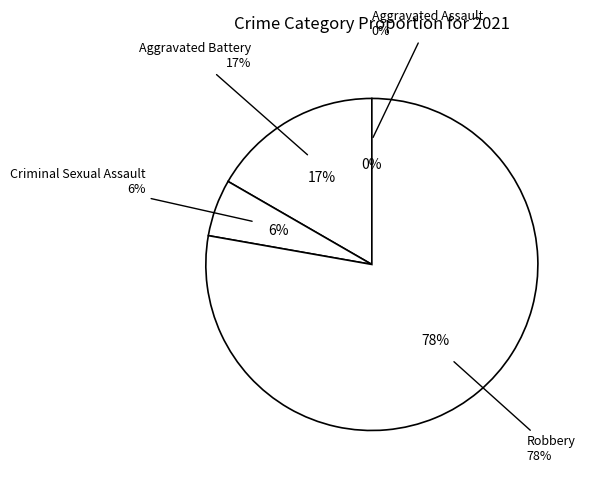

How many segments does this pie chart have?

4